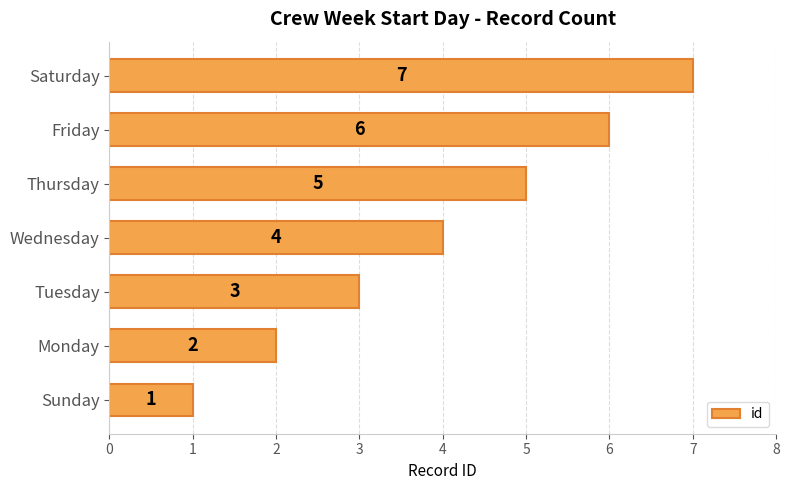

How many values are below 4?

3